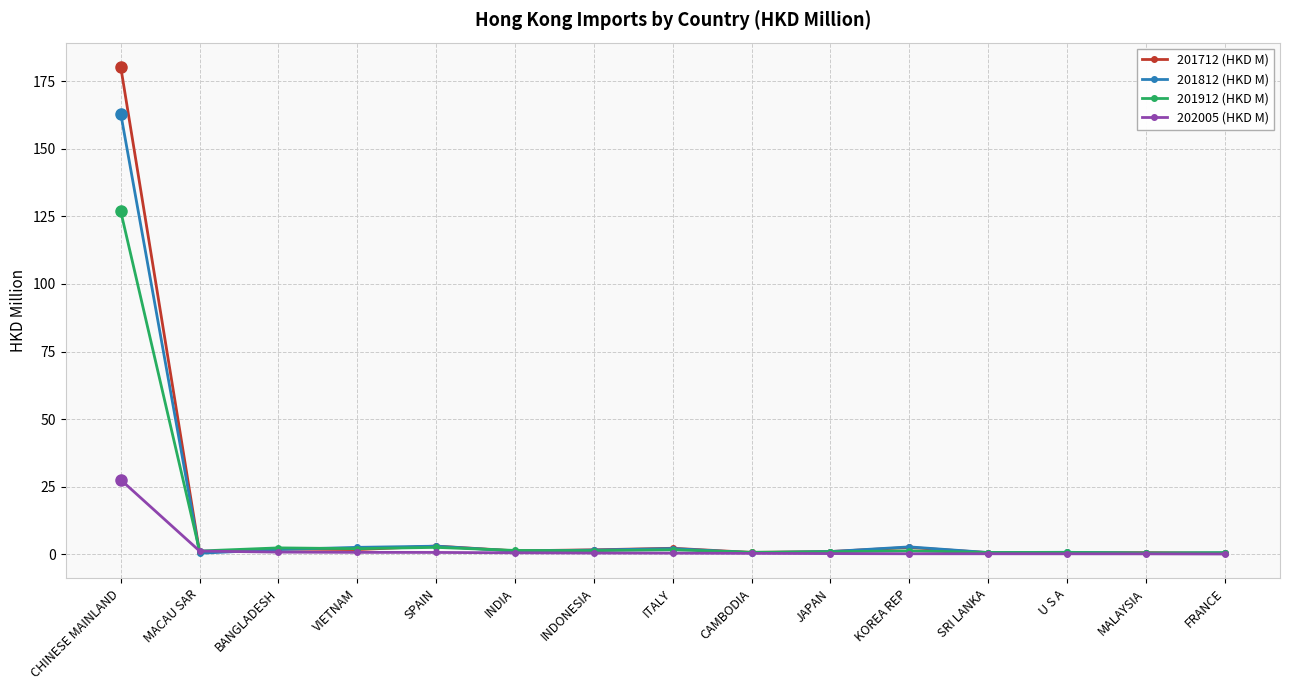

Which series has the widest spread of values?

201712 (HKD M)